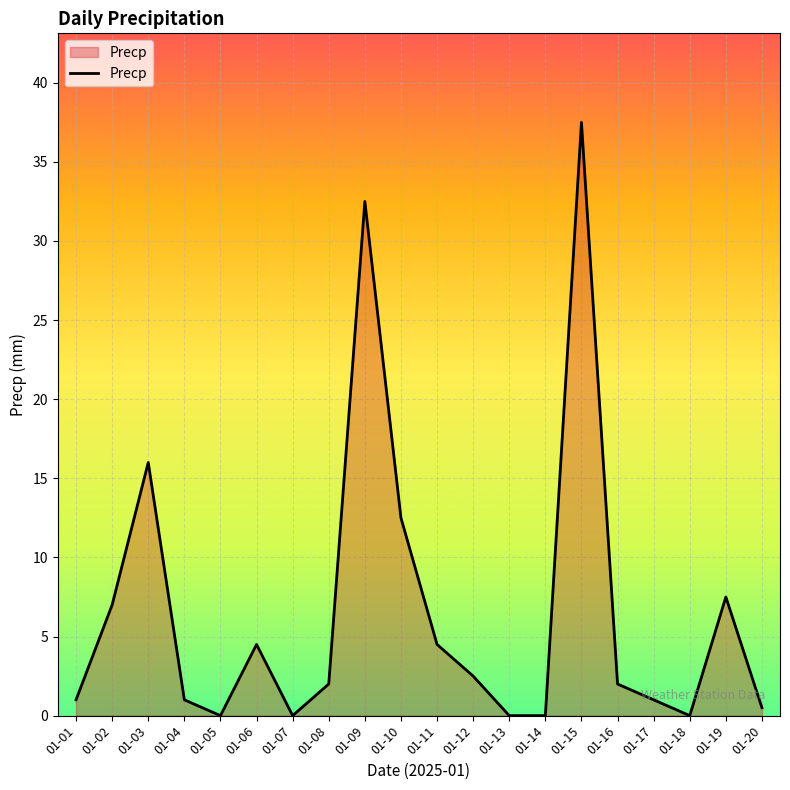

What is the difference between the values at 01-15 and 01-07?

37.5